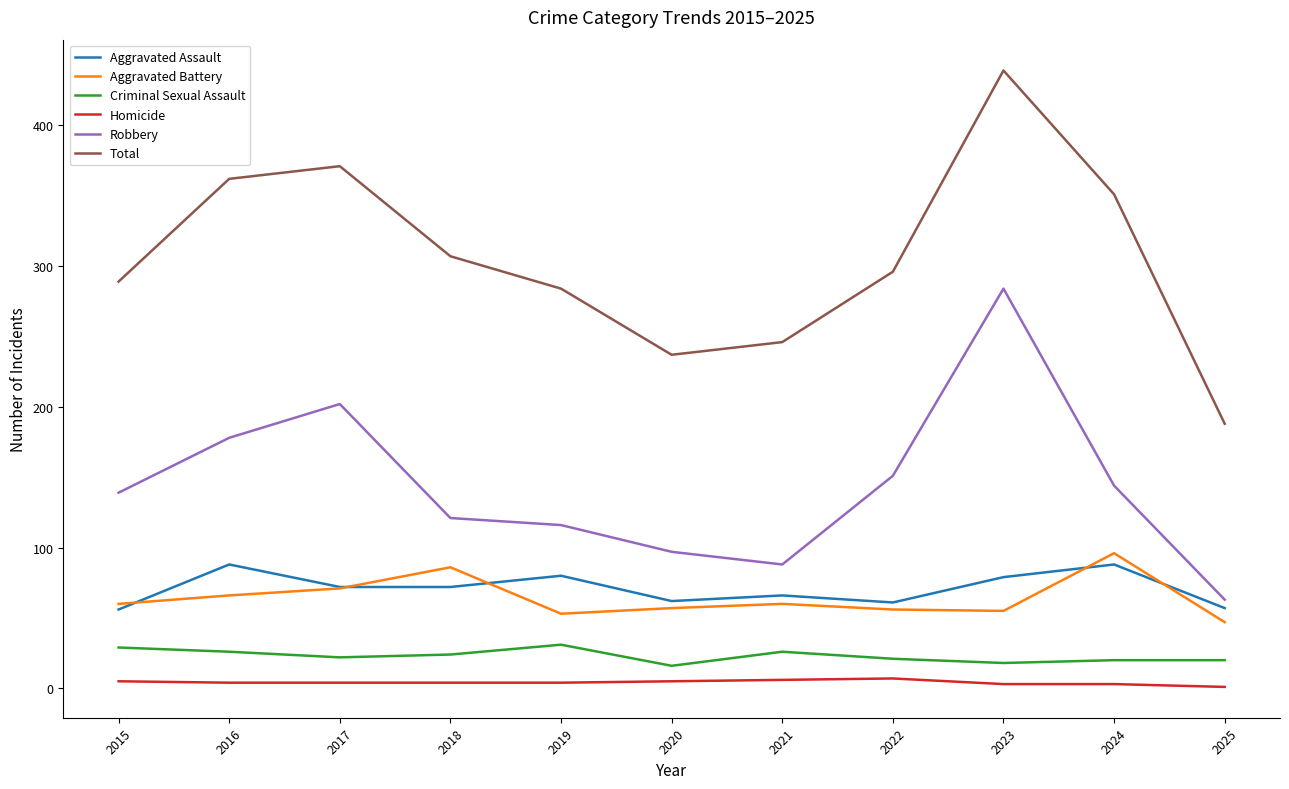

What is the maximum value for Aggravated Assault?

88